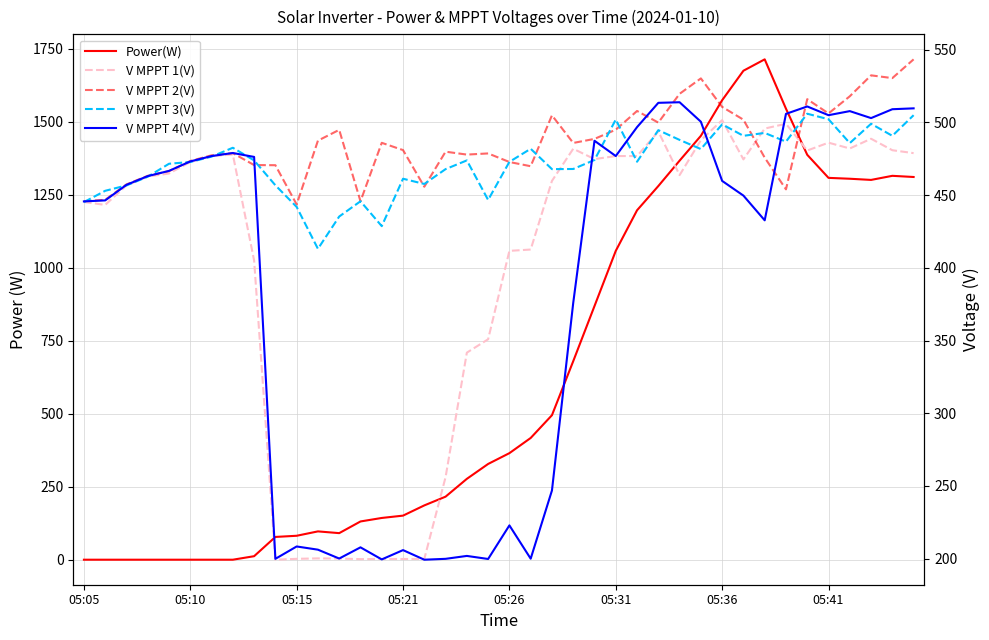

Which series ends up on top after the final intersection of V MPPT 2(V) and V MPPT 4(V)?

V MPPT 2(V)